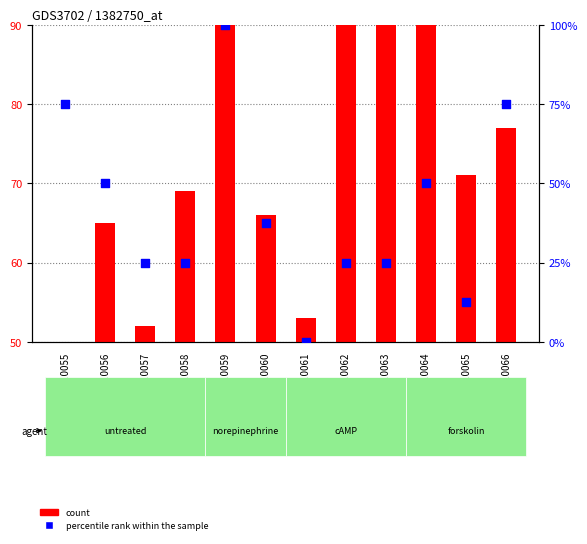

At how many categories does at least one series exceed 32?

12